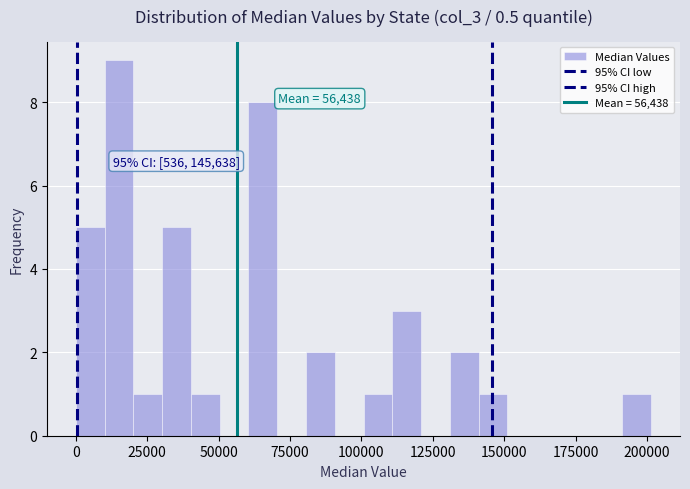

Around what value on the x-axis is the tallest bar? Give the approximate position of its centre, as read against the axis.

15000